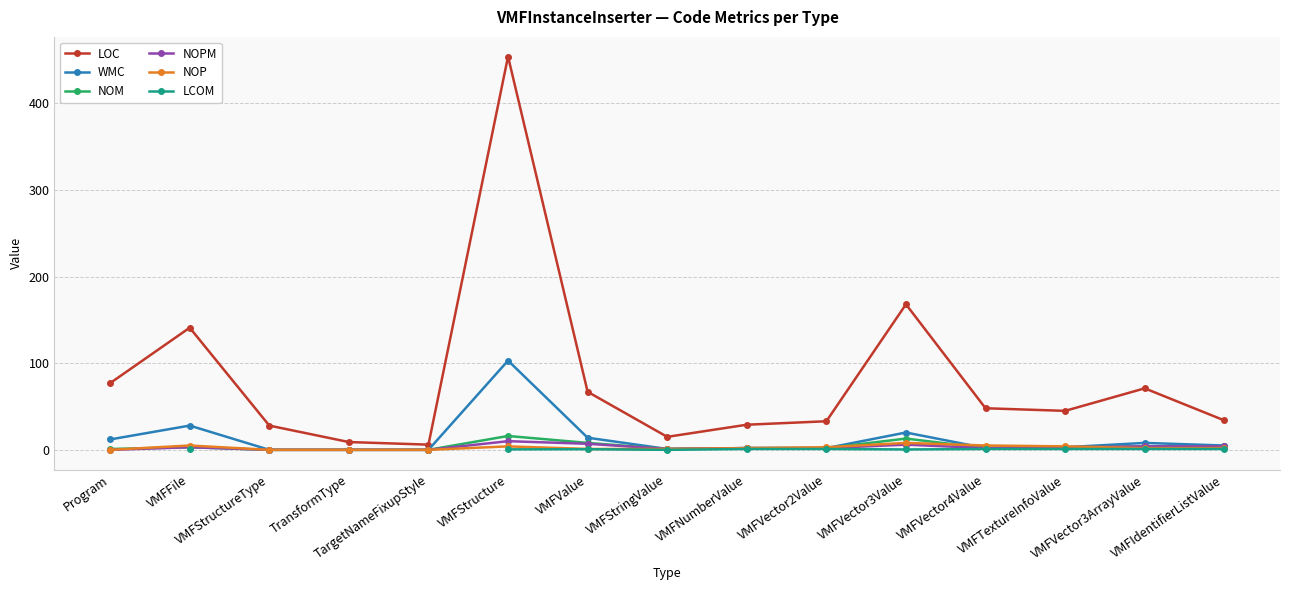

How many data points in WMC are less than 3?

7